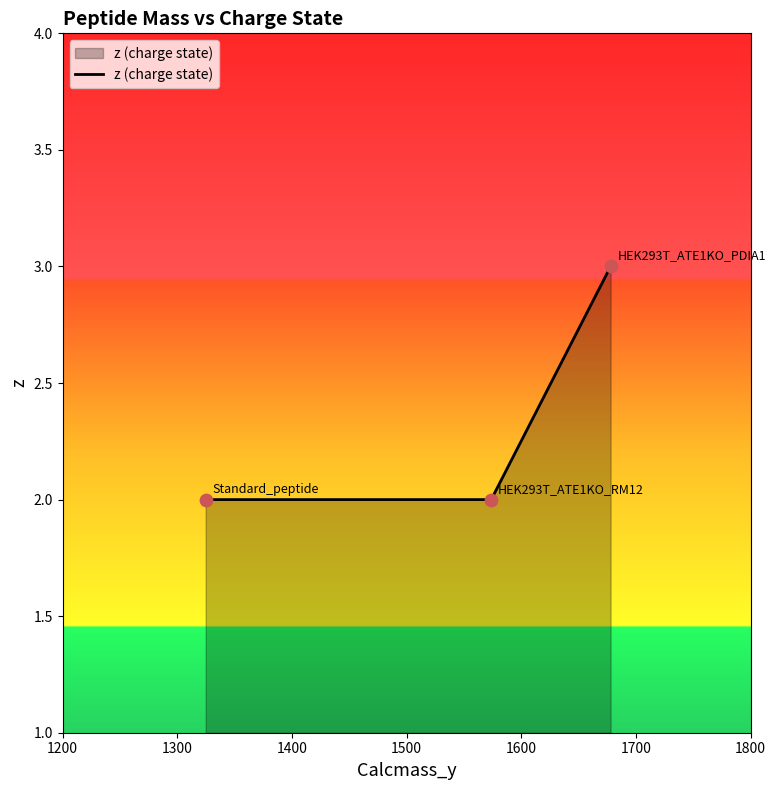

What is the greatest value displayed?

3